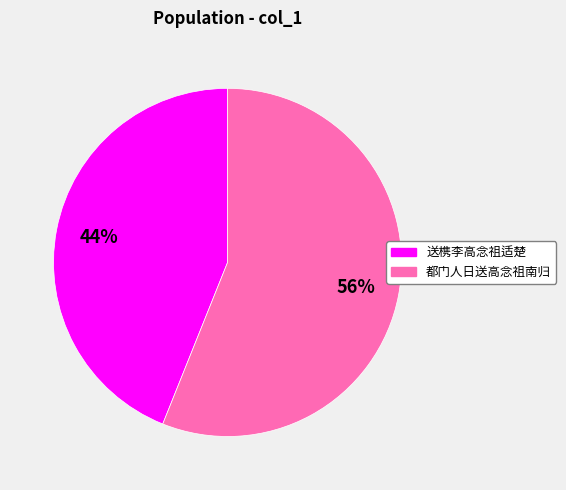

Rank the categories by value from highest to lowest.

都门人日送高念祖南归, 送槜李高念祖适楚